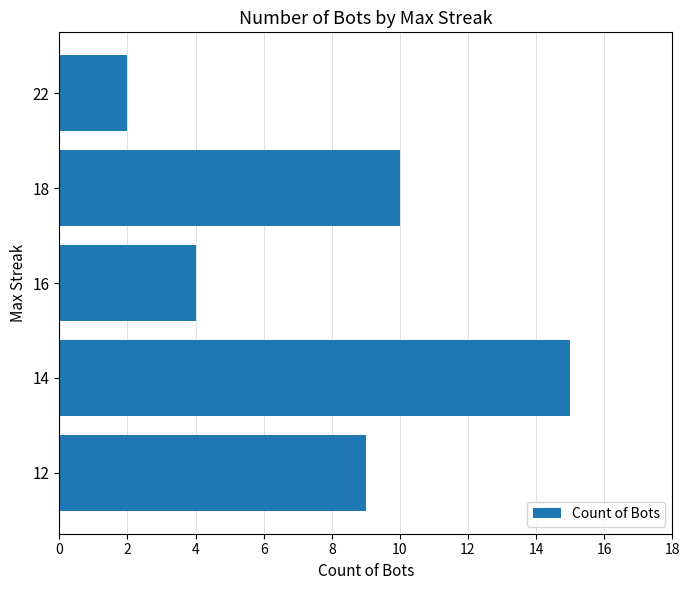

Rank the categories by value from lowest to highest.

22, 16, 12, 18, 14